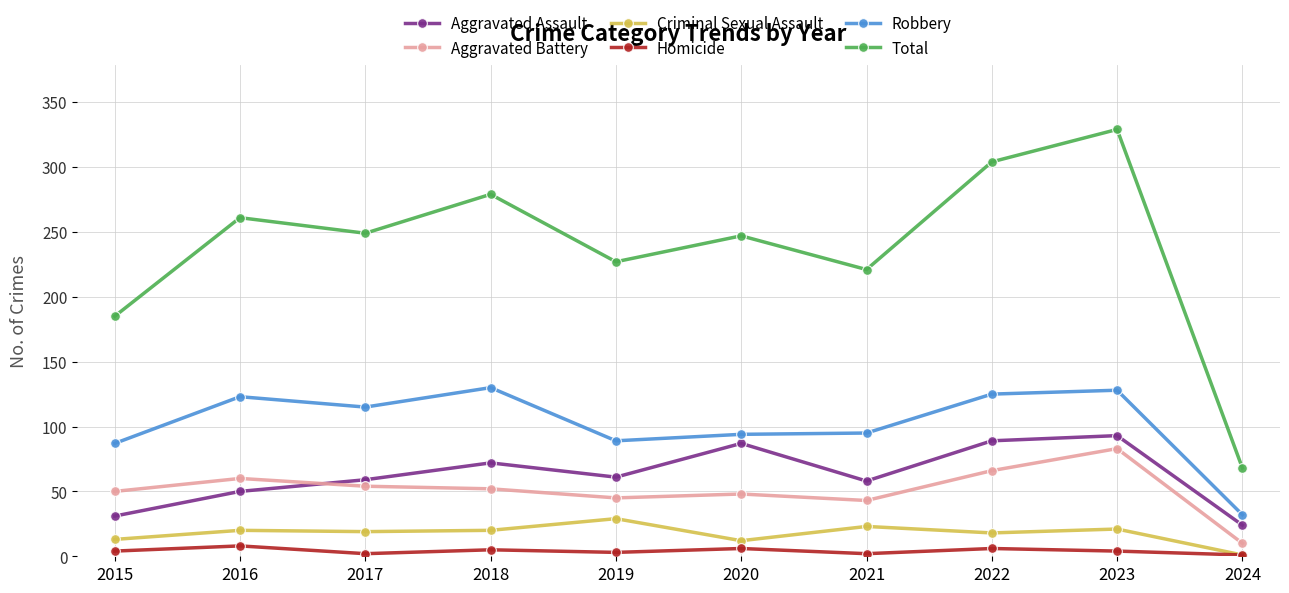

At which label is Total closest to 198?

2015